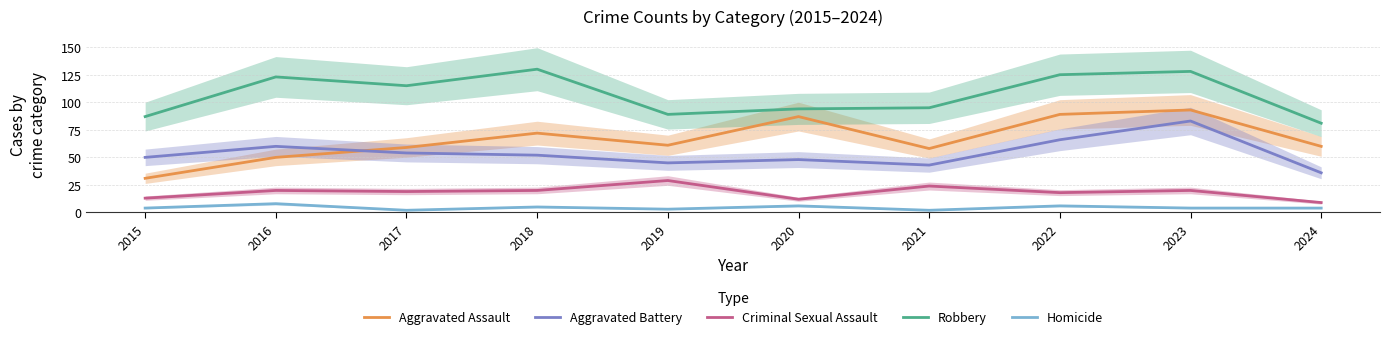

True or false: Criminal Sexual Assault and Homicide intersect in this chart.

False